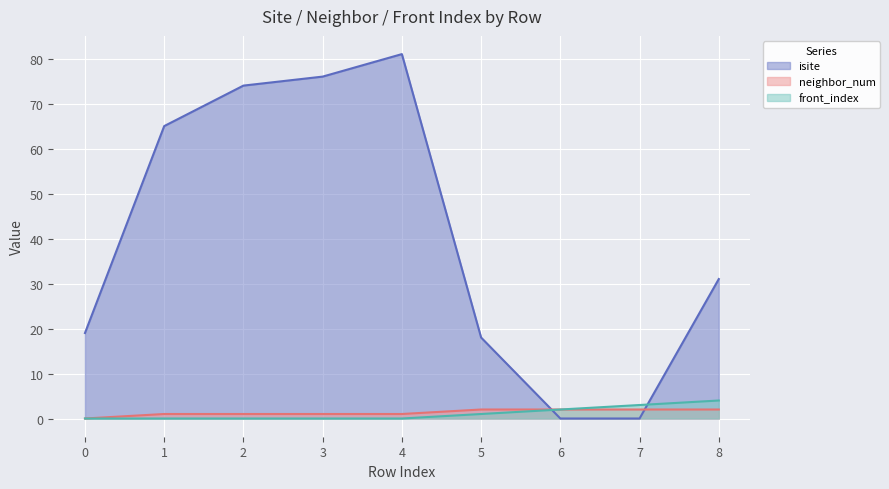

How many times do front_index and isite cross each other?

2